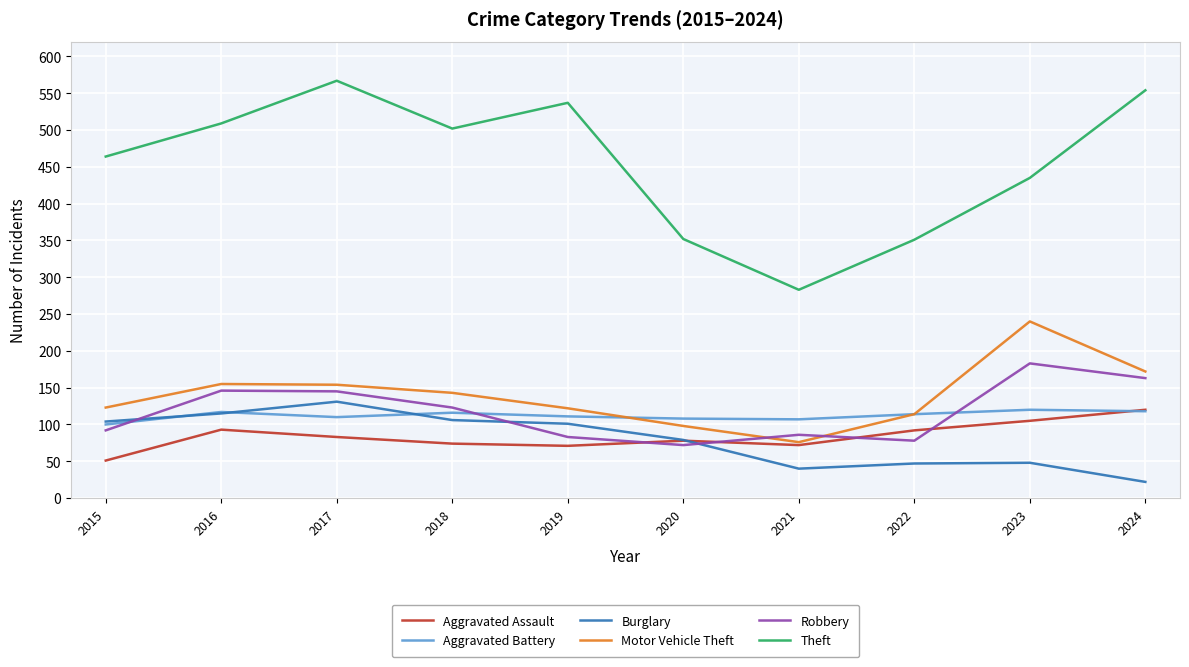

Read the Motor Vehicle Theft value at 2018, to the nearest 10.

140